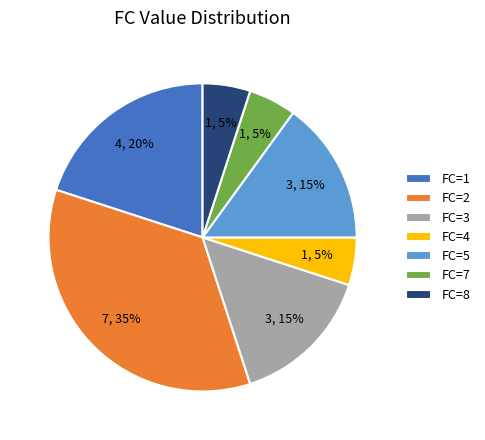

Is it true that FC=2 is 35% of the pie?

True